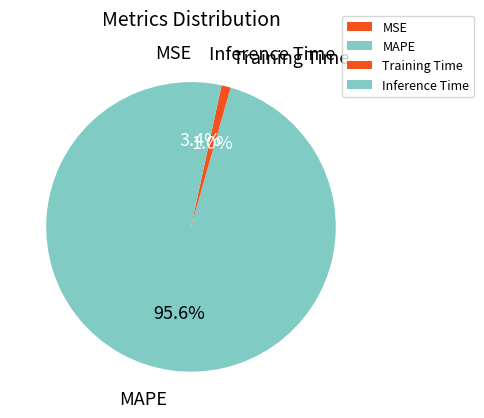

What is the largest slice in the pie chart?

MAPE